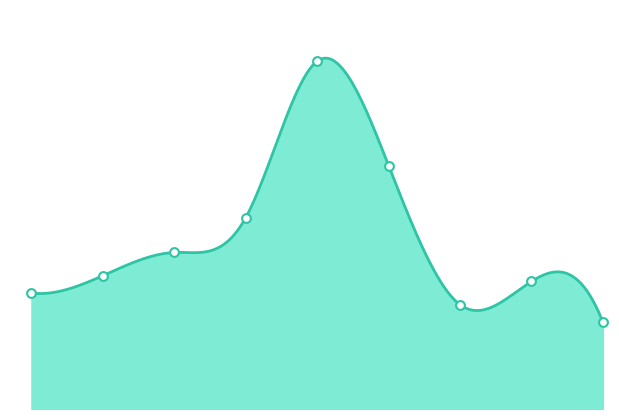

What is the change in value from 4 to 7?

-38